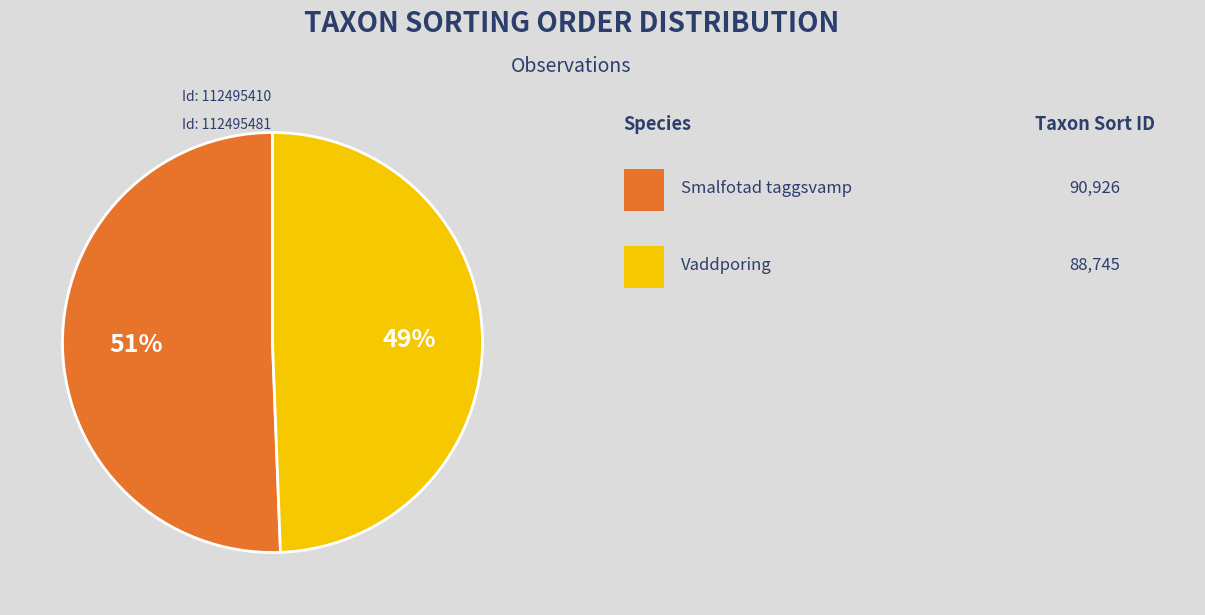

Does any single category account for the majority?

Yes